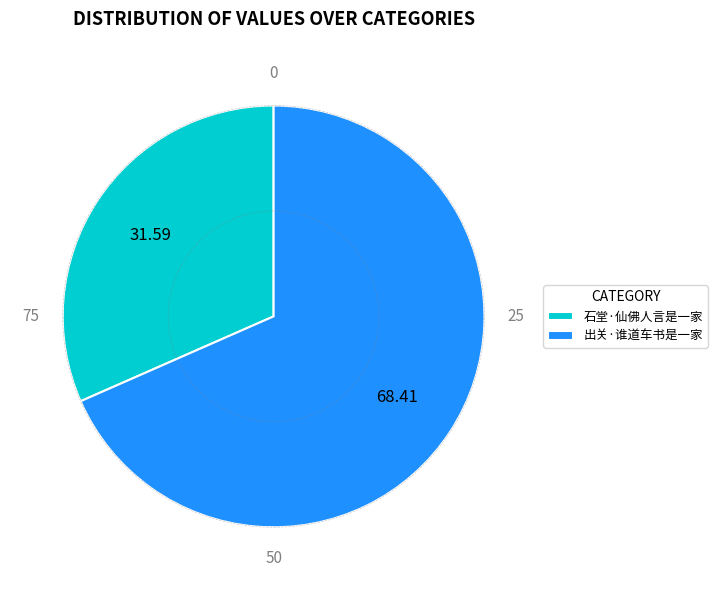

Rank the categories by value from highest to lowest.

出关·谁道车书是一家, 石堂·仙佛人言是一家